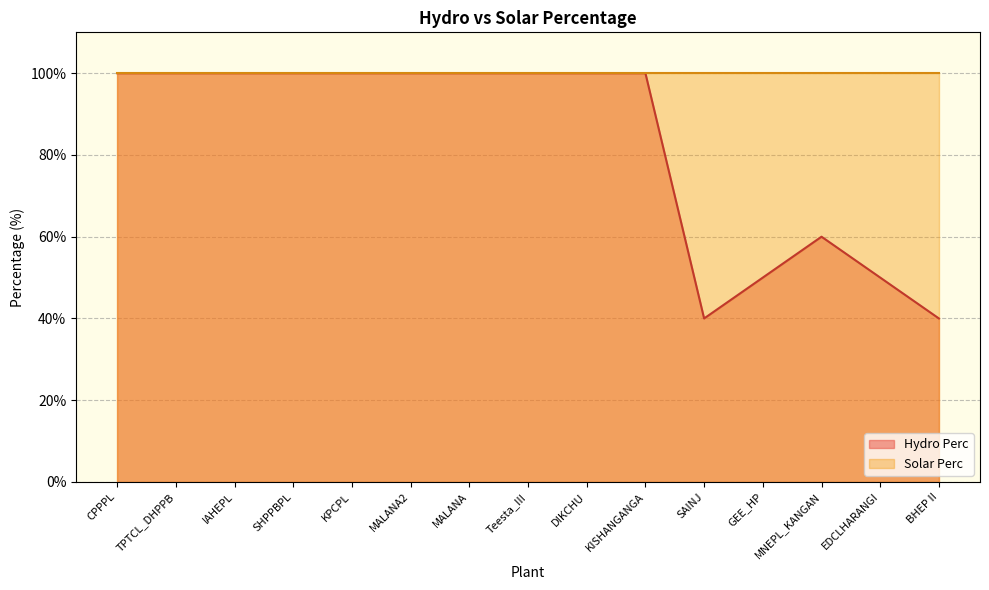

How many data points are less than 100?

5